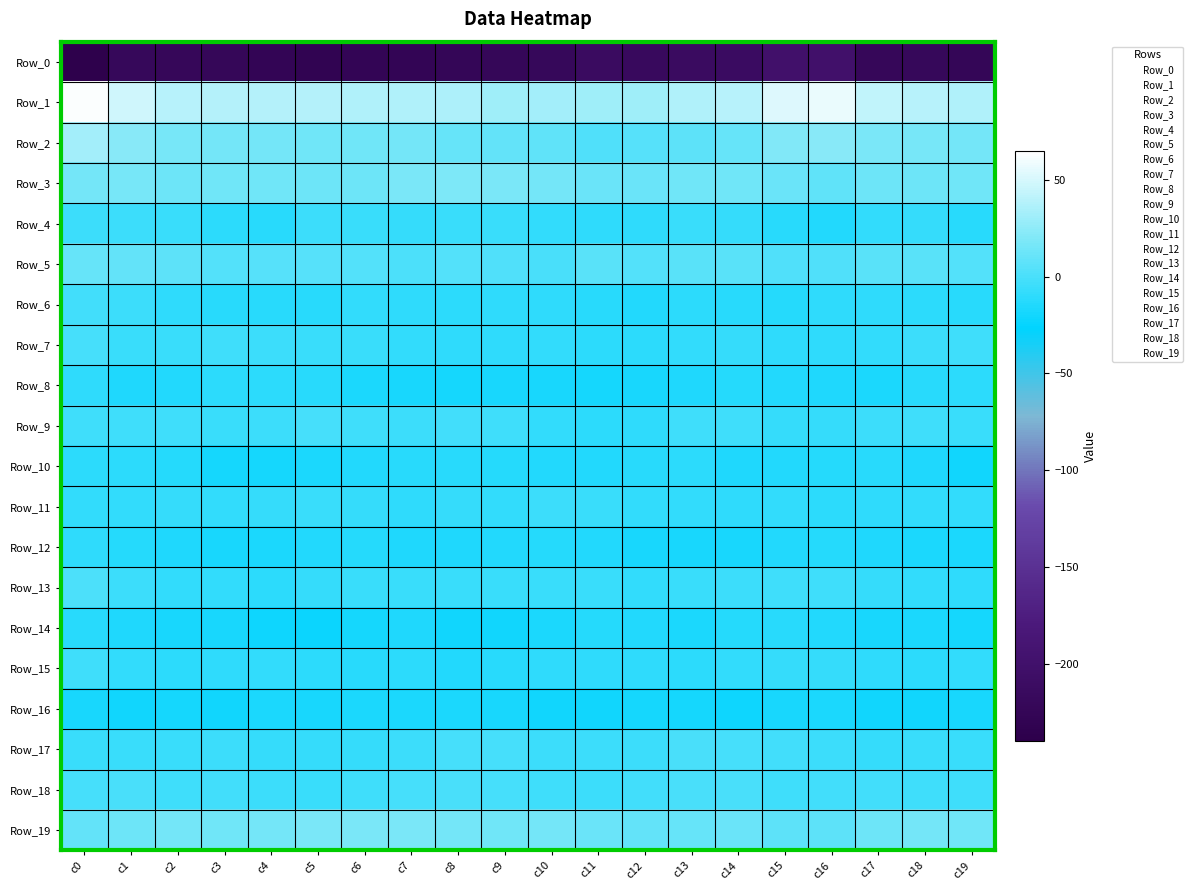

Which series has the largest total across all categories?

Row_1